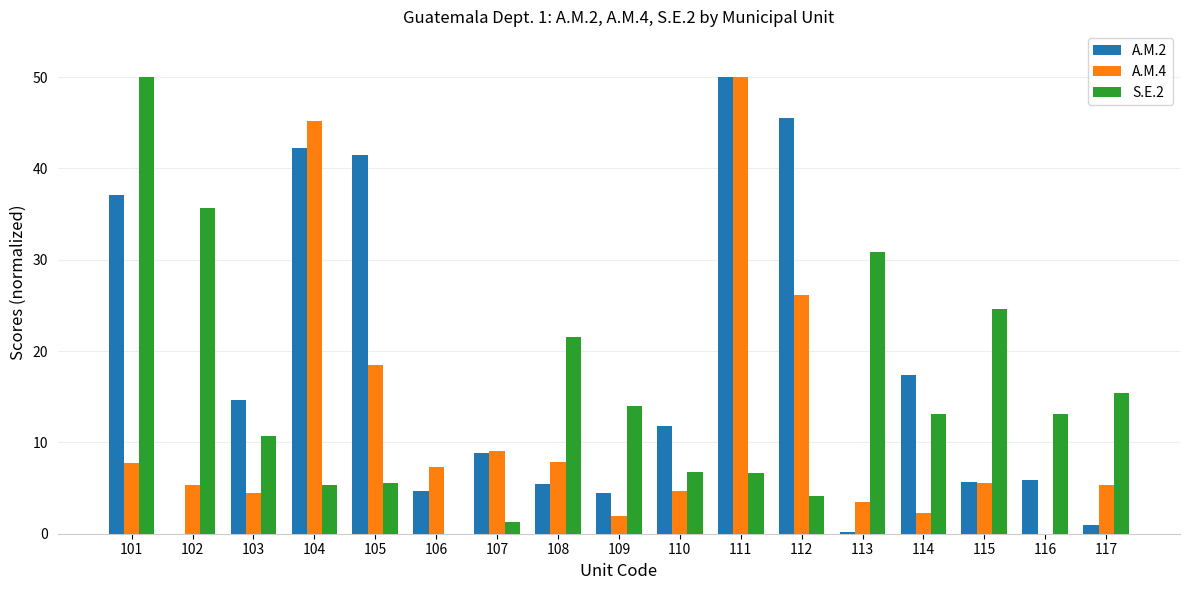

What is the sum of all A.M.2 values?

296.1